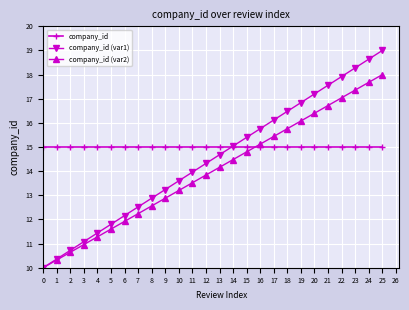

At which category is the sum across all series the highest?

25